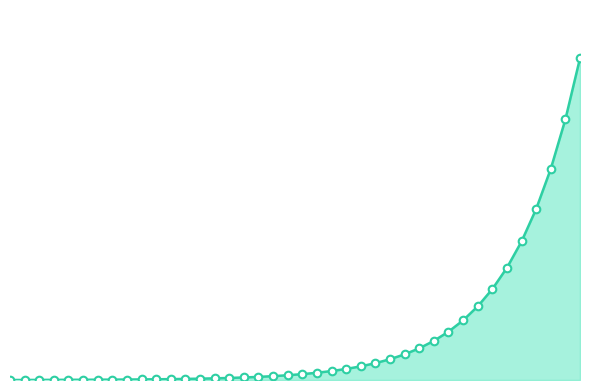

Which series reaches the maximum Y coordinate?

new_cases_line